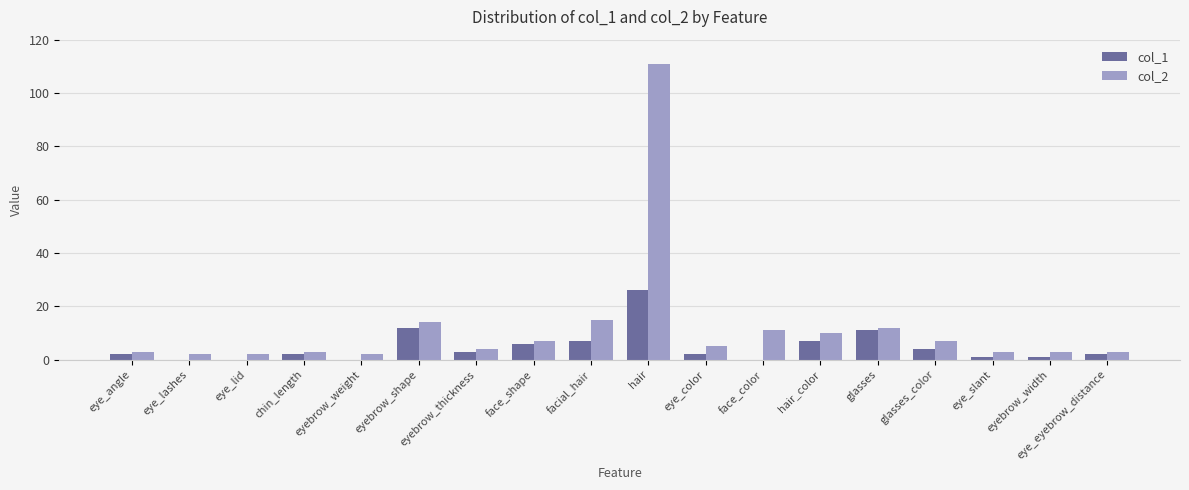

Which series has the widest spread of values?

col_2